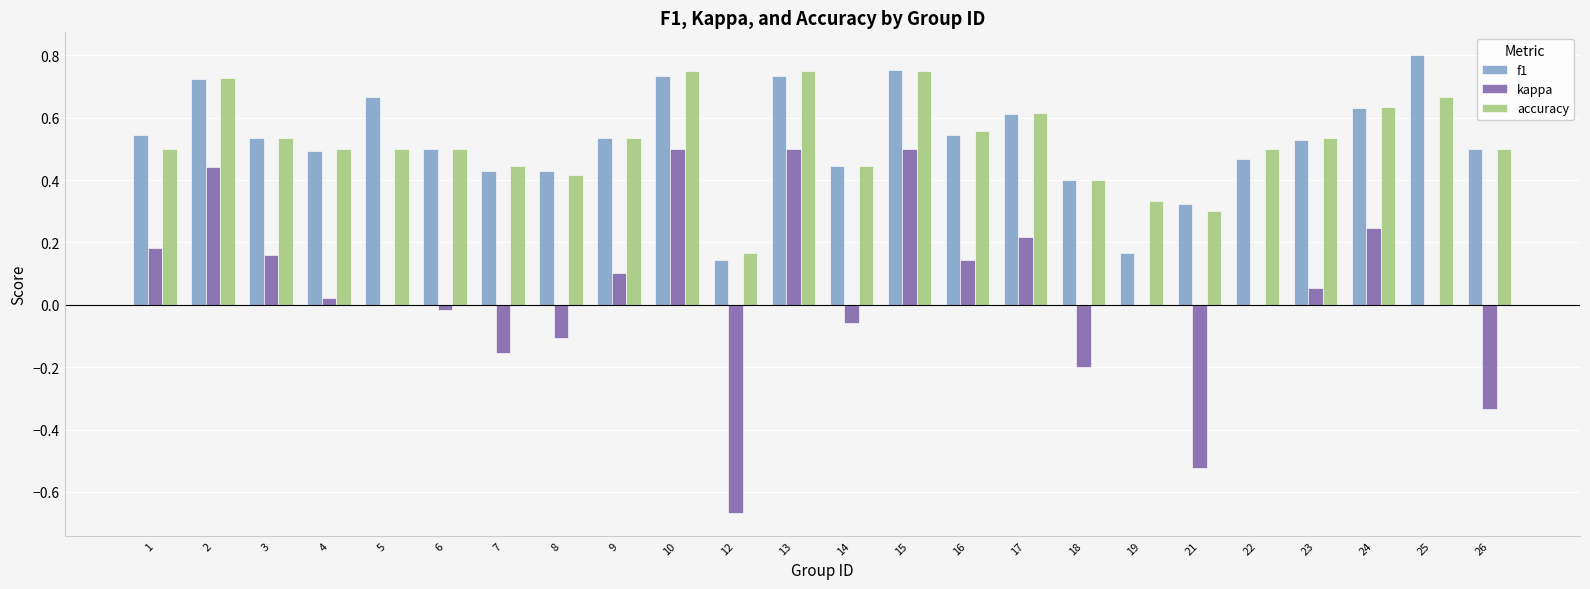

What is the total value across all series at 10?

2.0